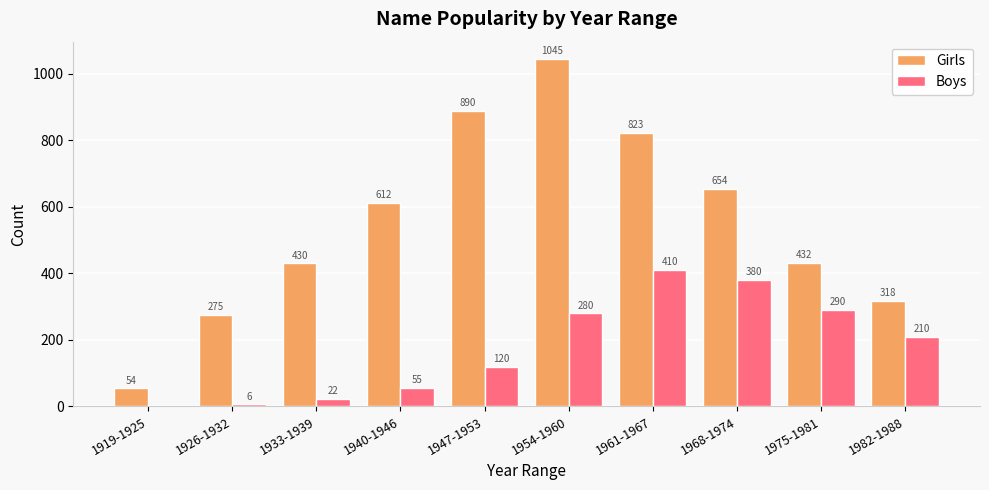

The value of Girls at 1926-1932 is 275. True or false?

True